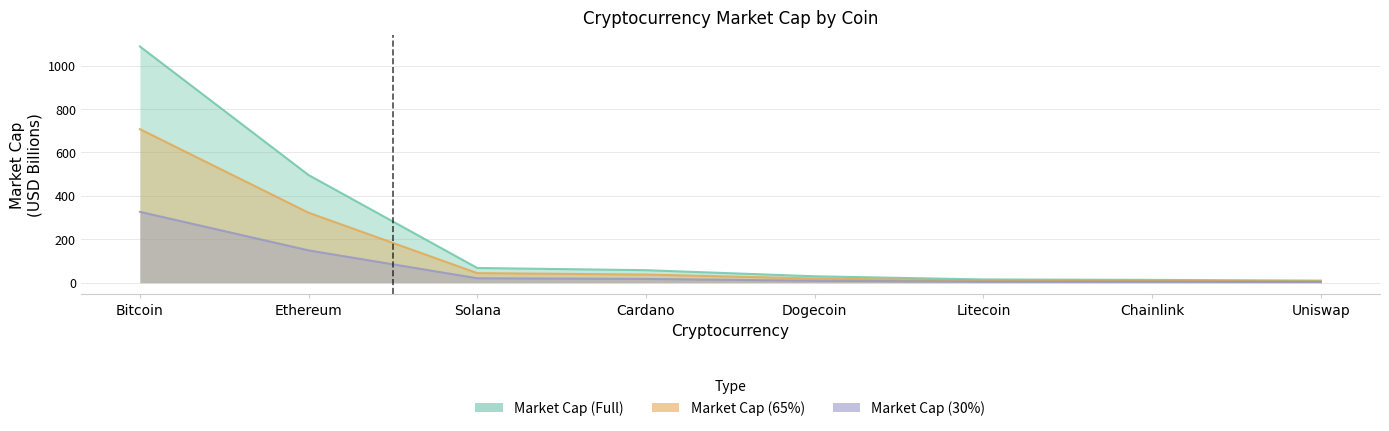

How many lines are shown in the chart?

3